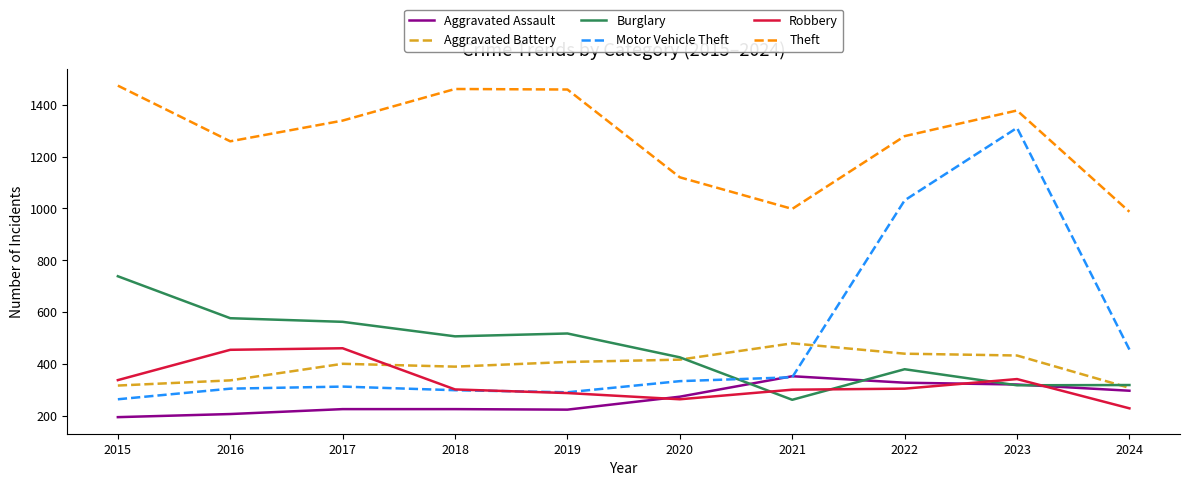

In Aggravated Battery, how many points are higher than both neighbors (excluding endpoints)?

2